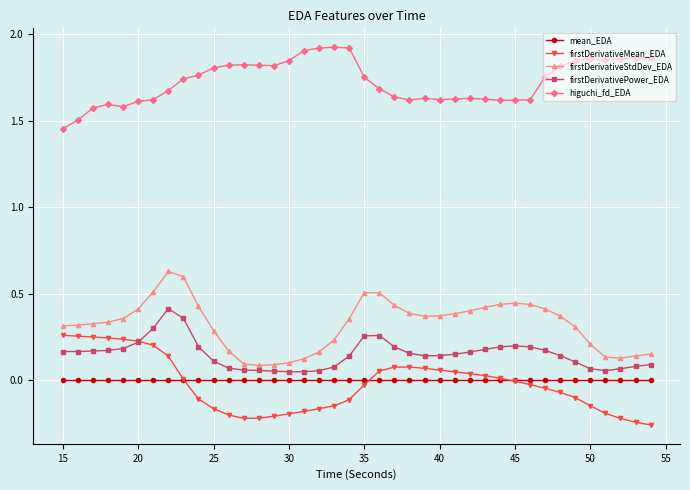

True or false: higuchi_fd_EDA and firstDerivativePower_EDA intersect in this chart.

False